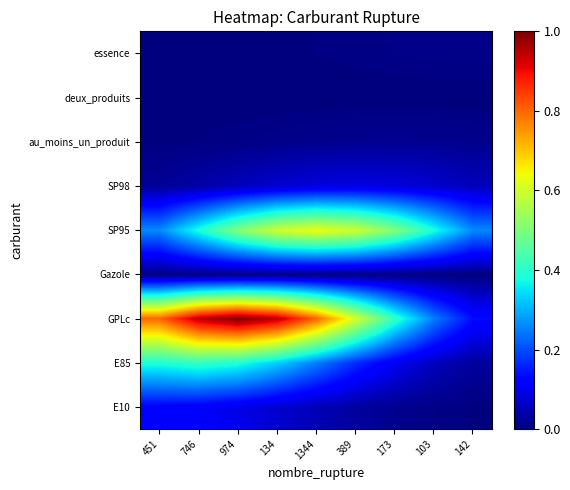

What is the spread (max minus min) of values at 103?

0.4